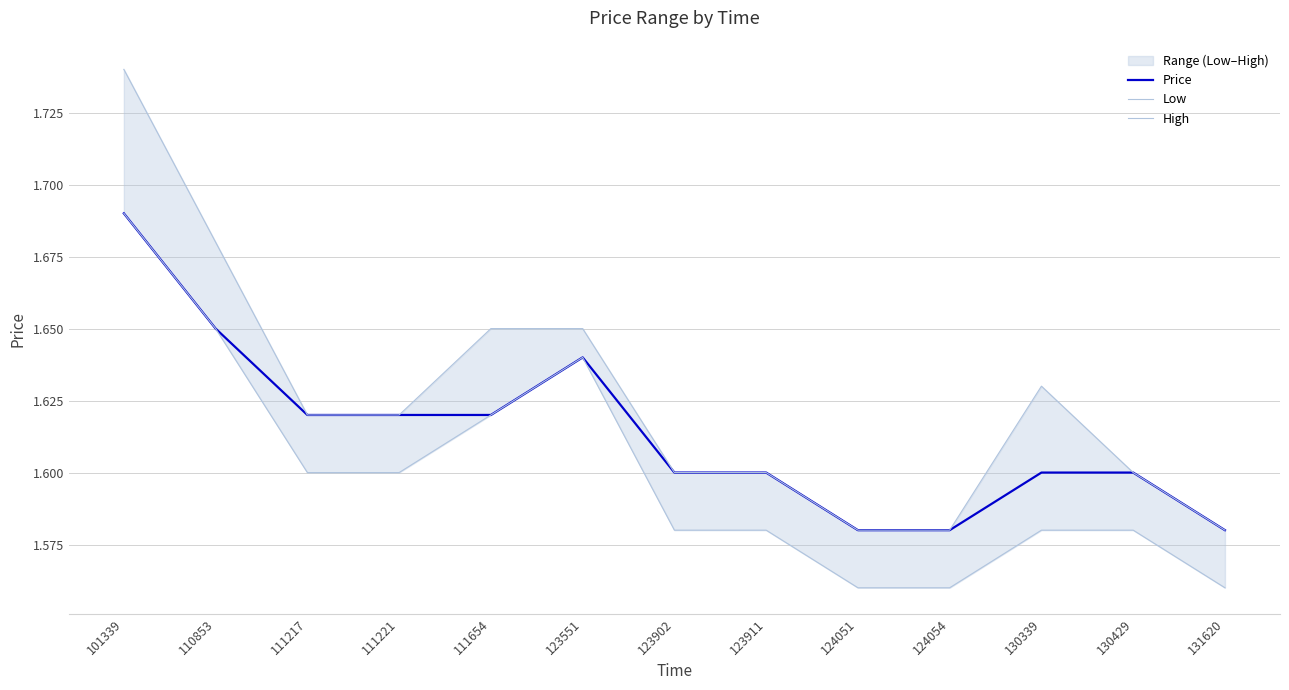

What is the average value of the High series?

1.6